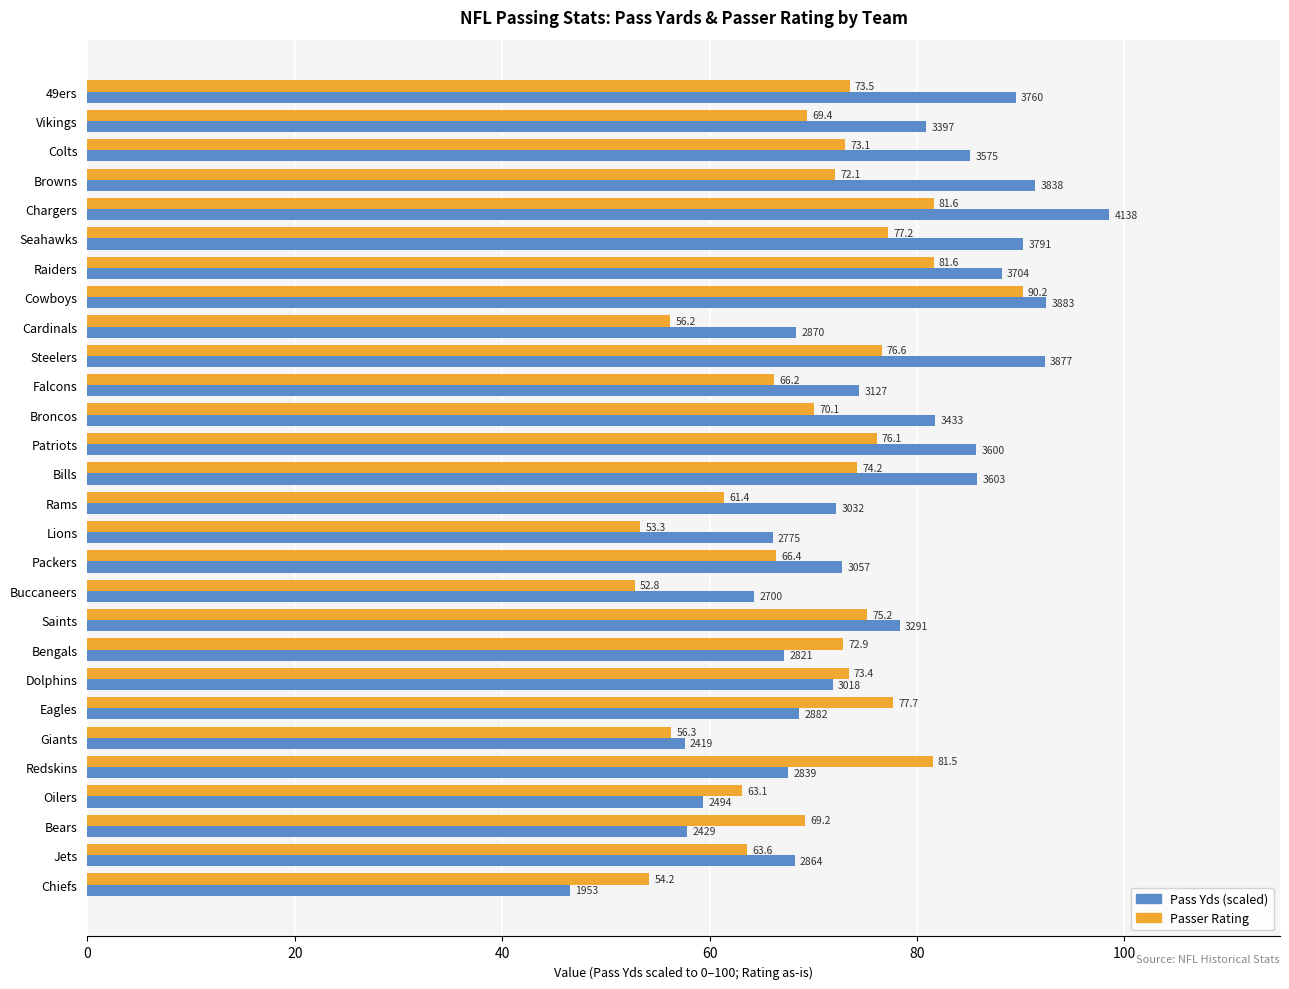

What are all the series names shown in the legend?

Pass Yds (scaled), Passer Rating